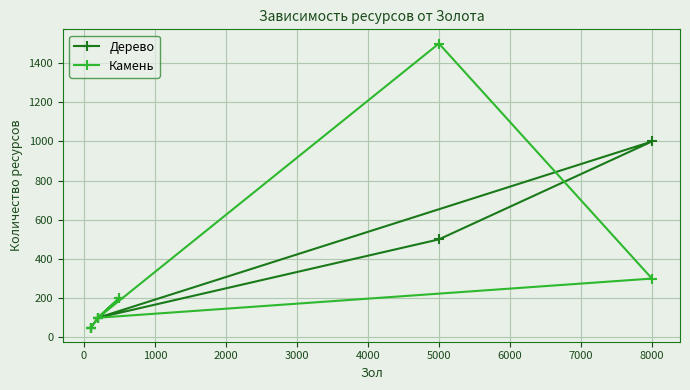

What is the difference between the second highest and second lowest values in the Камень series?

250